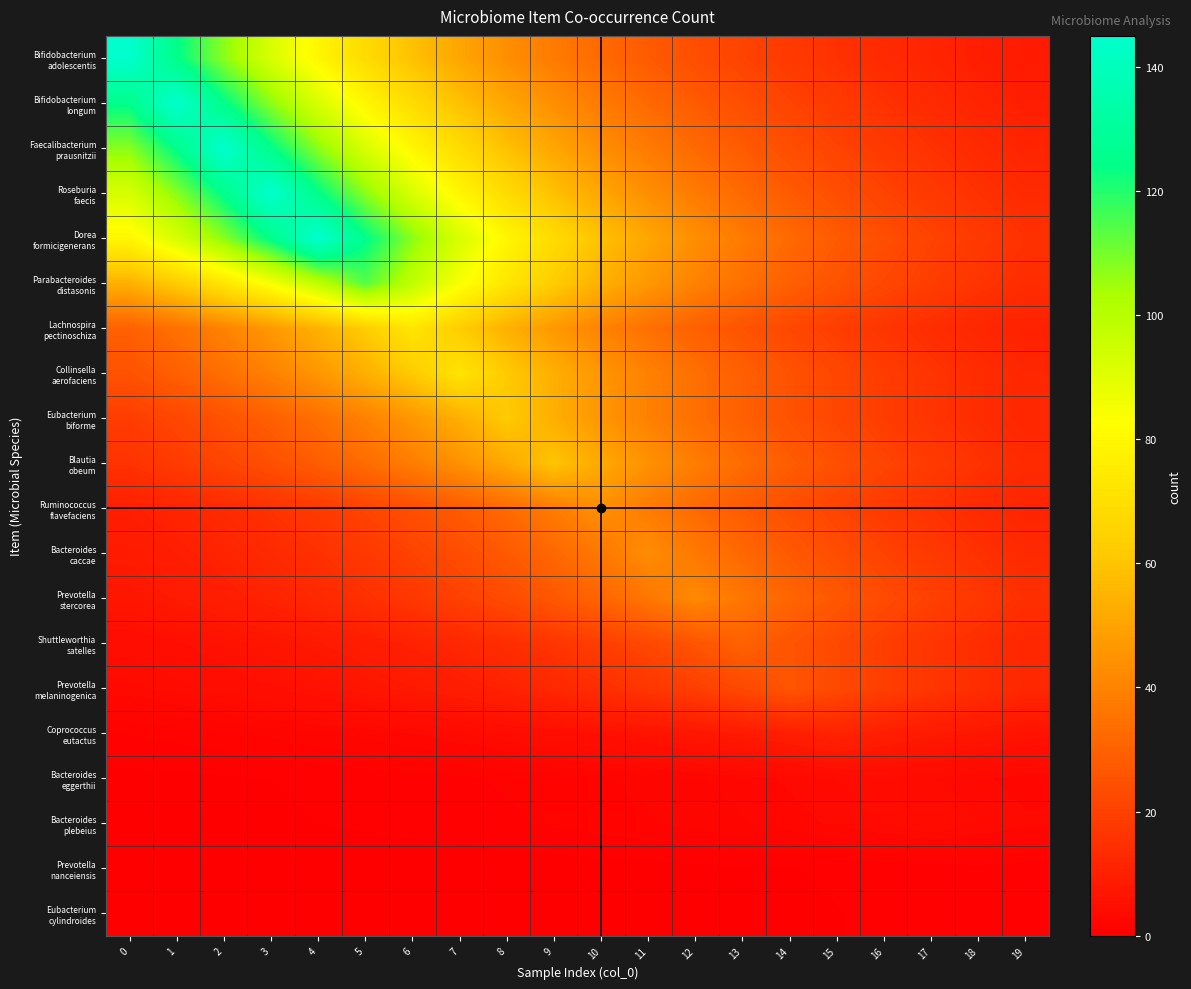

How many data points does each series have?

20